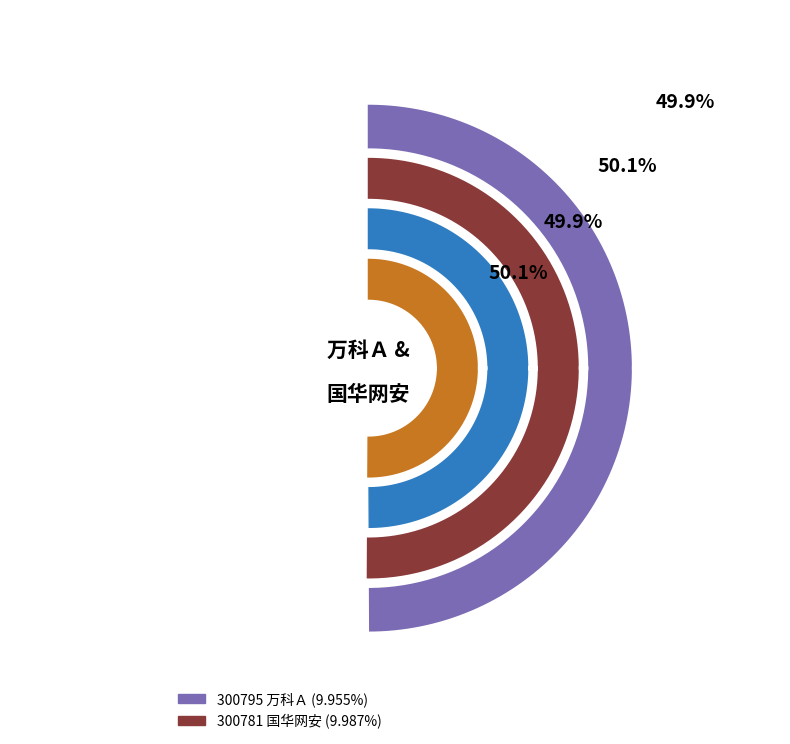

What portion of the pie excludes 300795?

50.1%